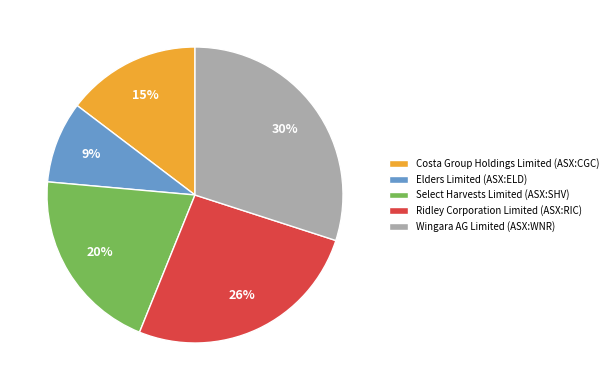

Which category has the biggest portion of the pie?

Wingara AG Limited (ASX:WNR)